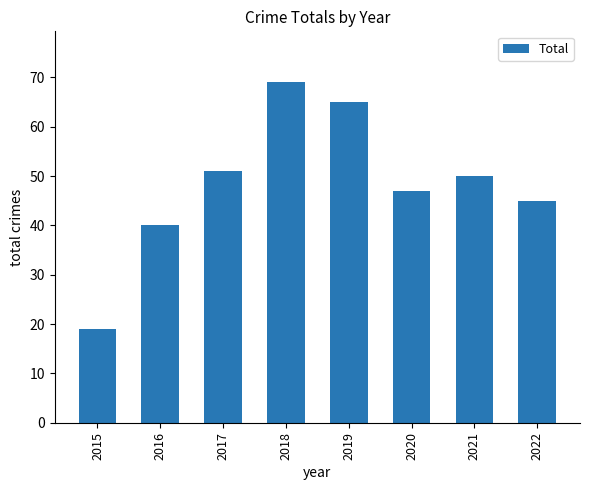

The value at 2015 is 30. True or false?

False